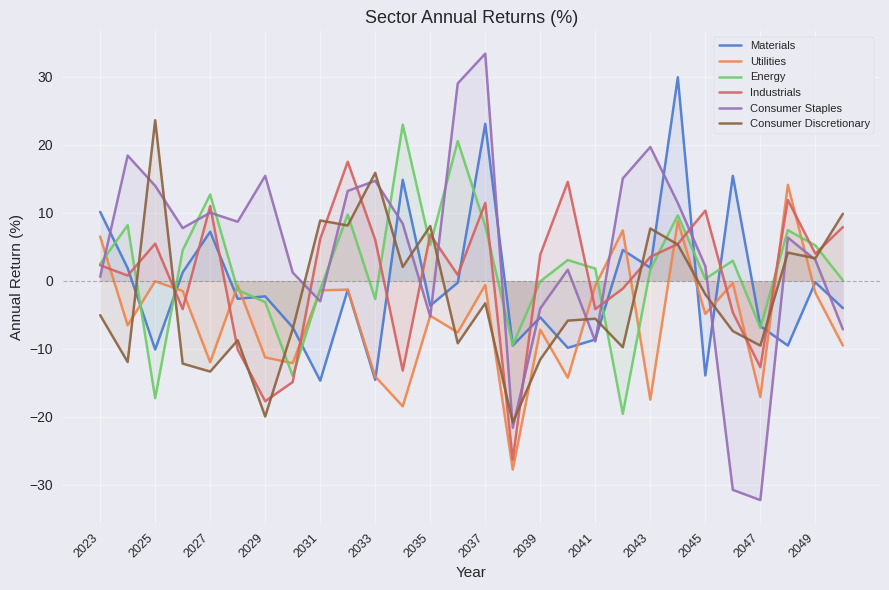

At which category does Materials reach its first local peak?

2027